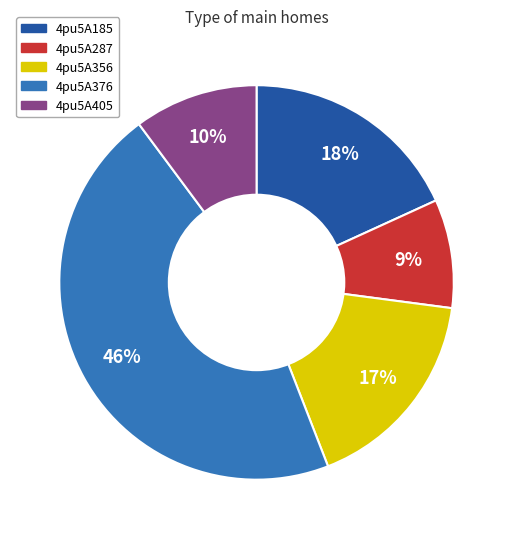

Do 4pu5A356 and 4pu5A405 together represent more than half of the pie?

No